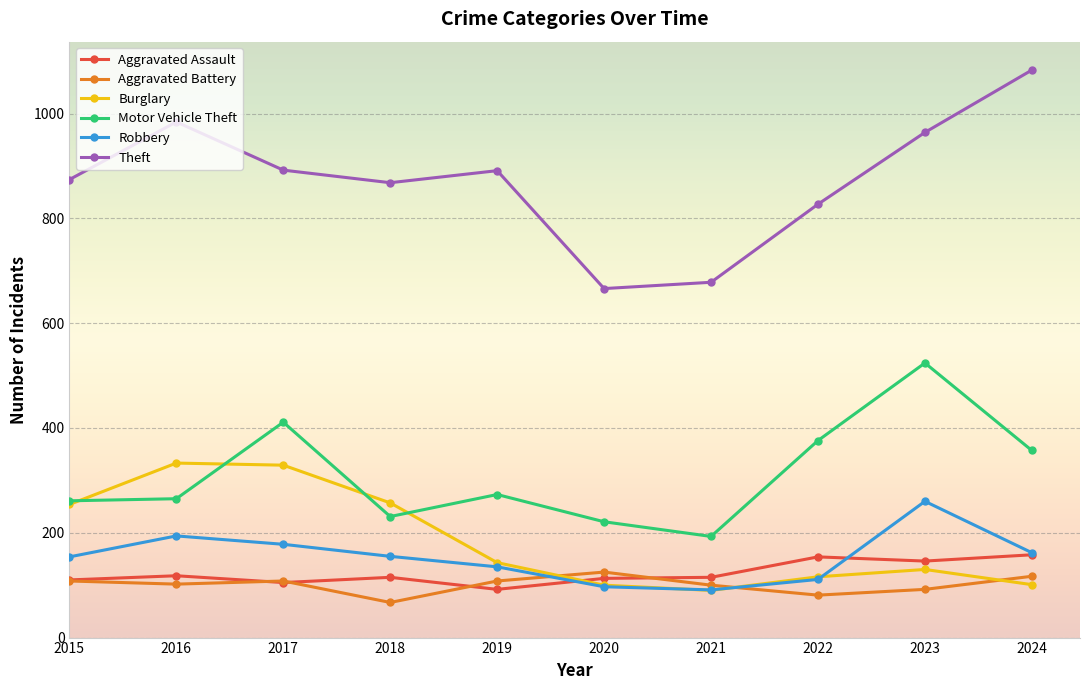

What is the sum of the Motor Vehicle Theft values at 2020 and 2016?

486